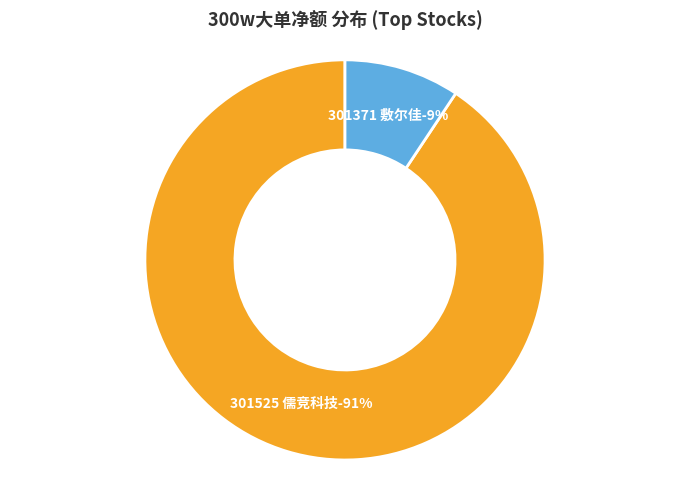

Is there a majority slice in this chart?

Yes